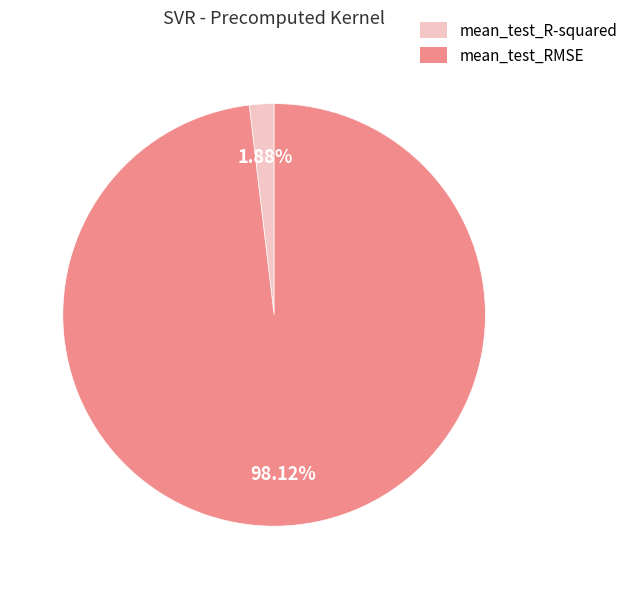

What percentage is NOT represented by mean_test_R-squared?

98.1%